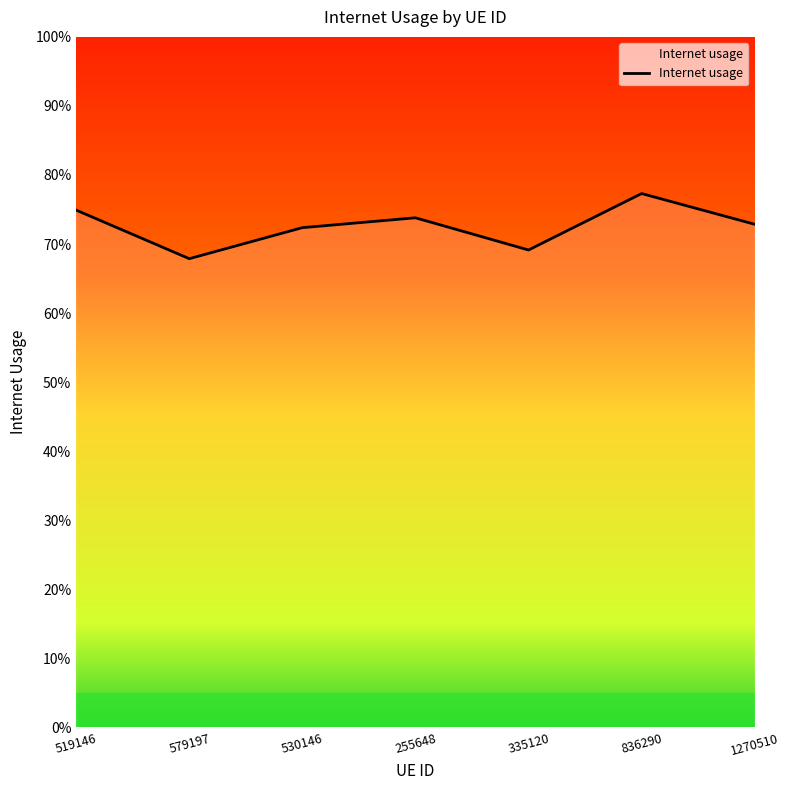

List the labels in order of value, largest first.

836290, 519146, 255648, 1270510, 530146, 335120, 579197